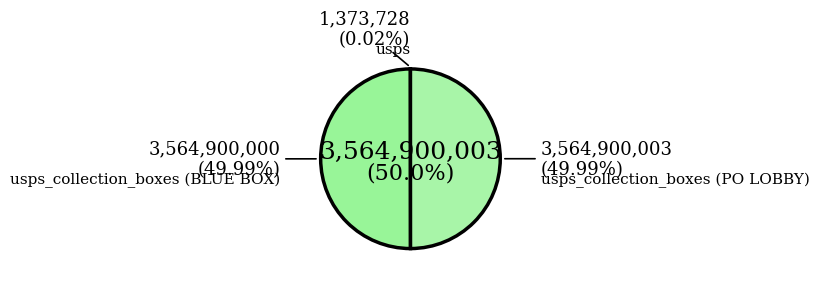

True or false: usps_collection_boxes (BLUE BOX) accounts for 41% of the total.

False